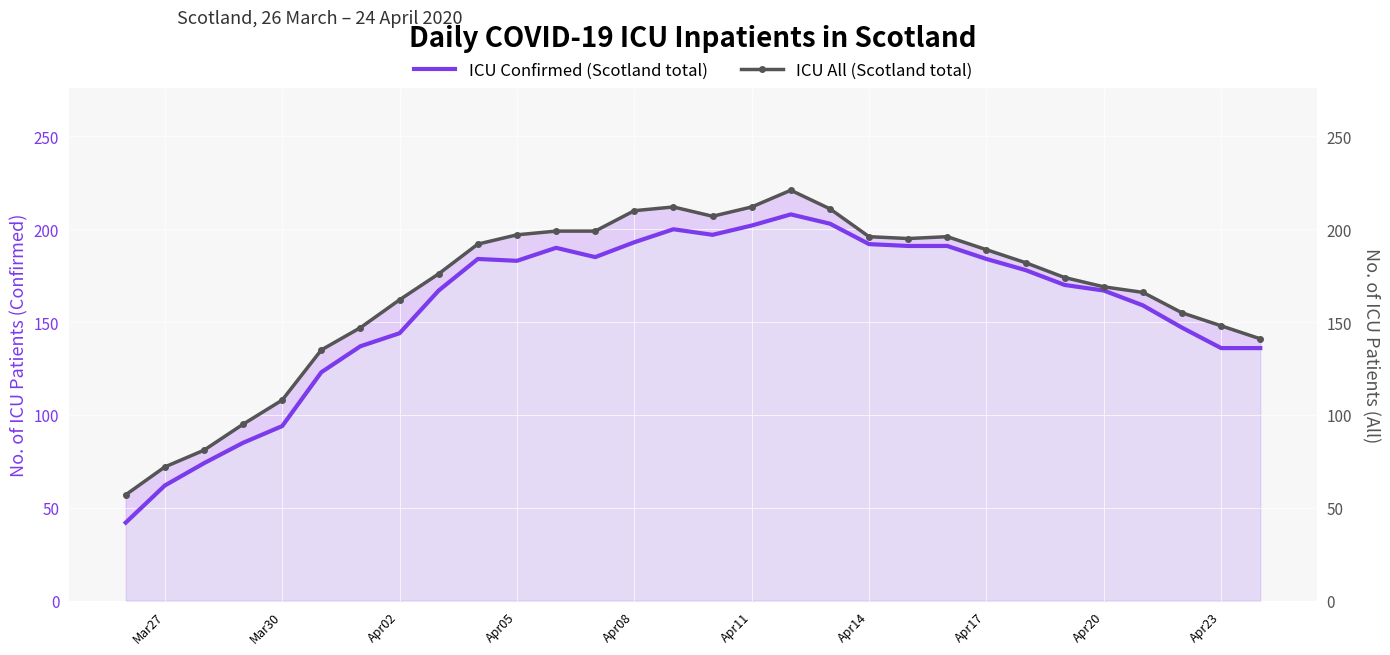

Reading left to right, list all the values displayed in this chart.

ICU Confirmed (Scotland total): 42	62	74	85	94	123	137	144	167	184	183	190	185	193	200	197	202	208	203	192	191	191	184	178	170	167	159	147	136	136
ICU All (Scotland total): 57	72	81	95	108	135	147	162	176	192	197	199	199	210	212	207	212	221	211	196	195	196	189	182	174	169	166	155	148	141